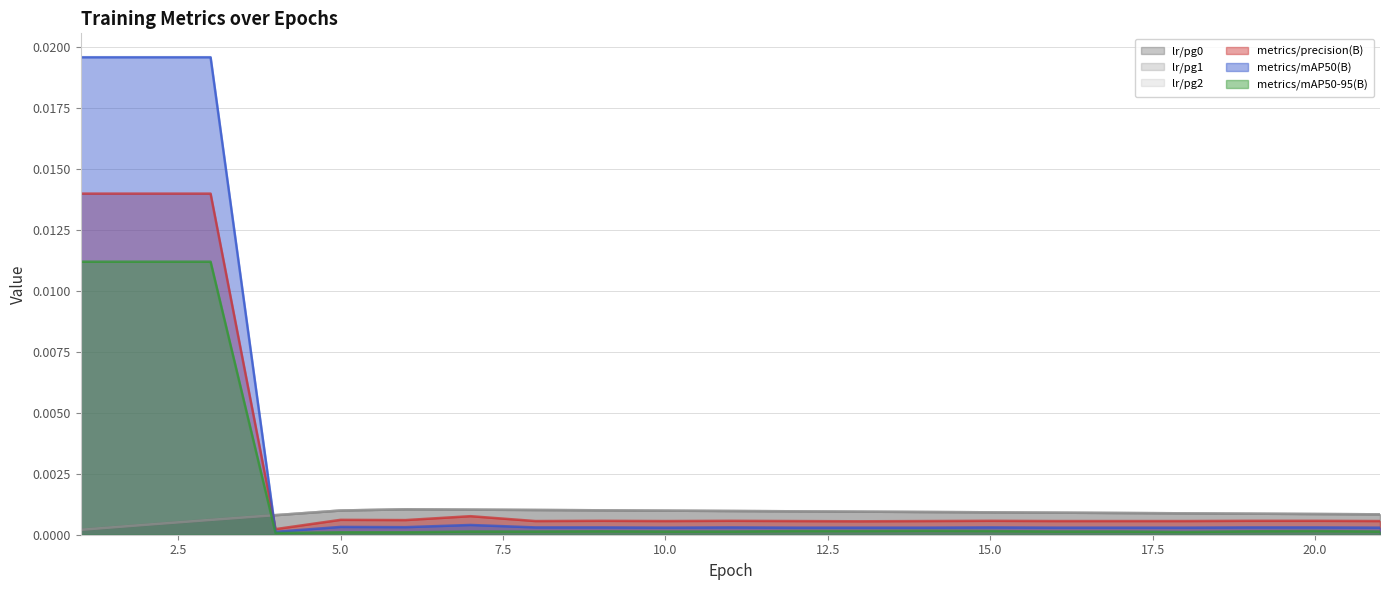

Is it true that metrics/mAP50(B) equals 0.0 at 13?

False